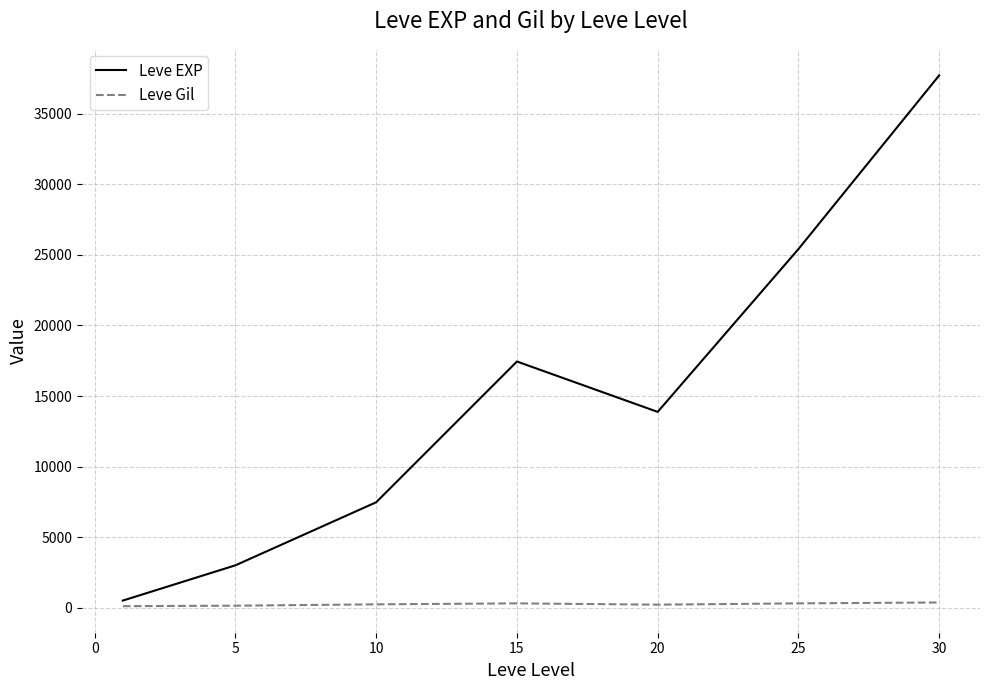

Which series has the largest range (max minus min)?

Leve EXP